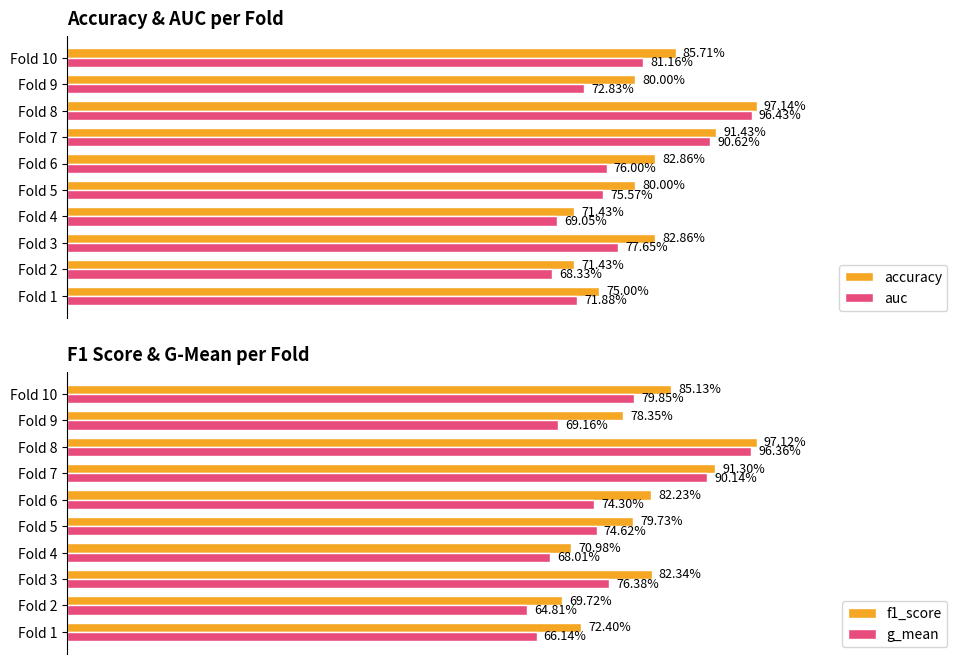

How many bars are there in total?

40